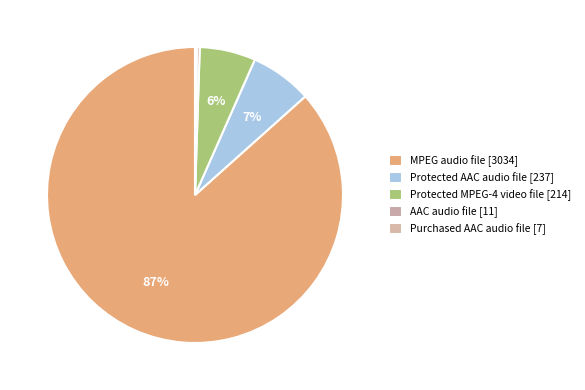

Is there a majority slice in this chart?

Yes